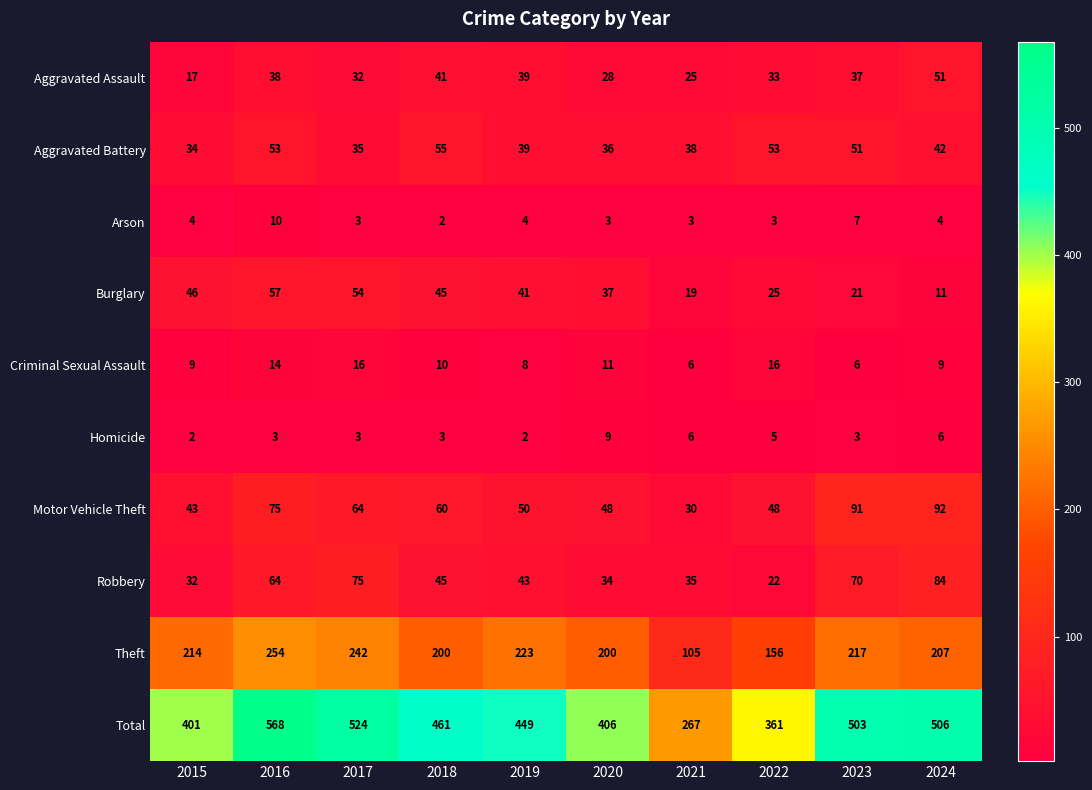

Count the Homicide values in the range 3 to 6.

7